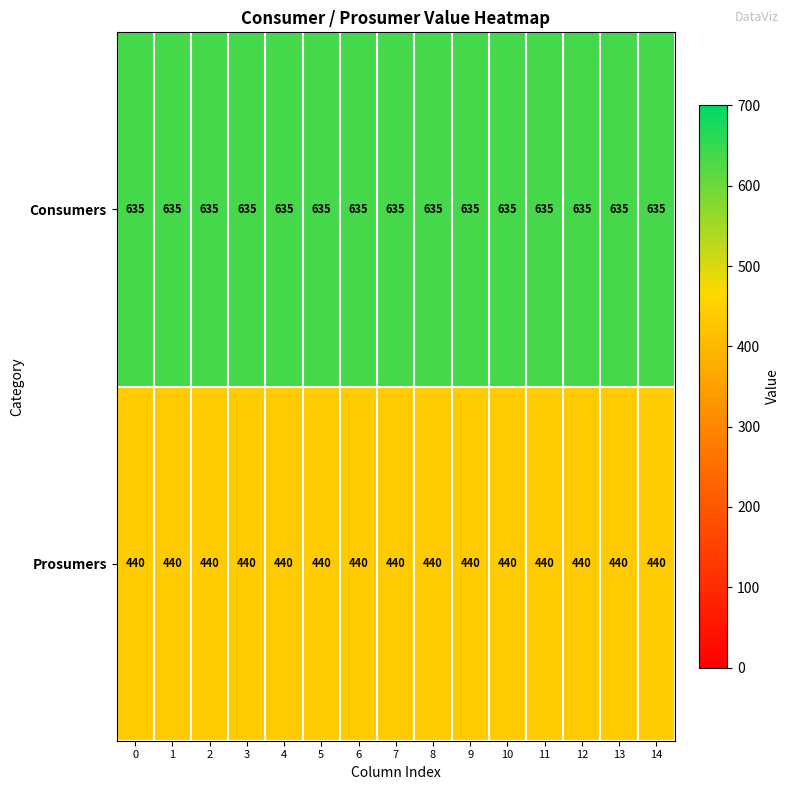

Which series has the largest total across all categories?

Consumers